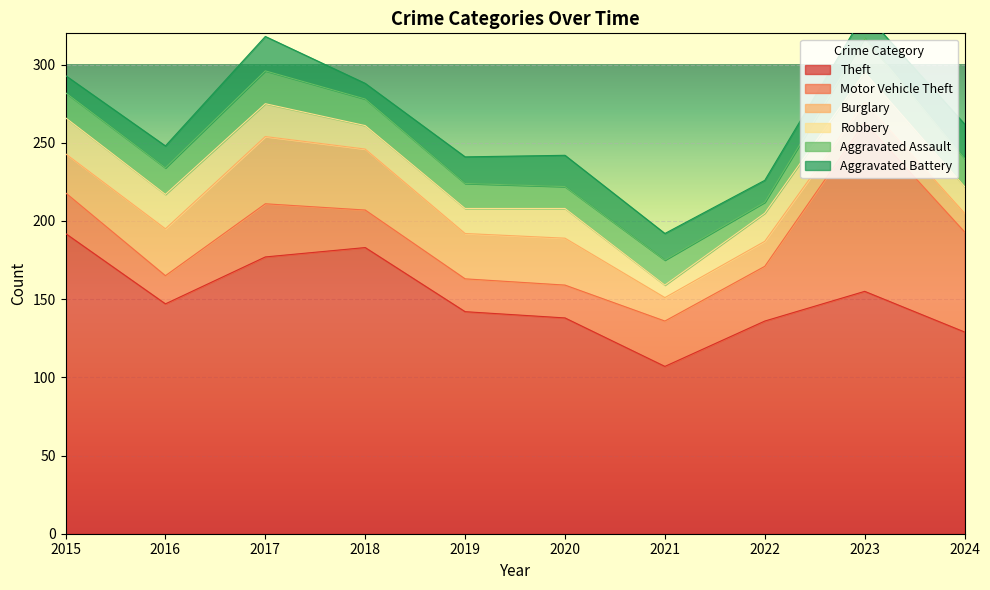

Reading left to right, what are all the values shown in this chart?

Theft: 192	147	177	183	142	138	107	136	155	129
Motor Vehicle Theft: 26	18	34	24	21	21	29	35	108	64
Burglary: 25	30	43	39	29	30	15	16	13	12
Robbery: 23	22	21	15	16	19	8	18	19	17
Aggravated Assault: 16	17	21	17	16	14	16	7	22	18
Aggravated Battery: 11	14	22	10	17	20	17	14	16	22